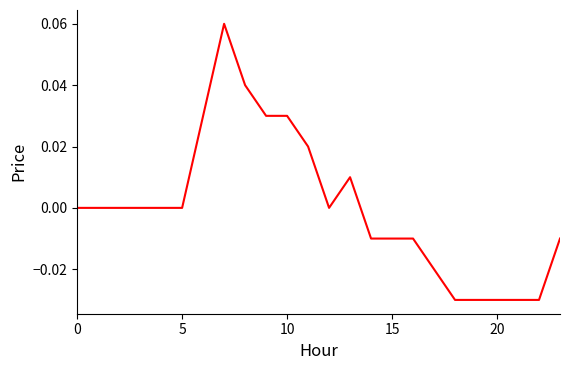

How many interior local valleys (lower than both neighbors) does the data have?

1